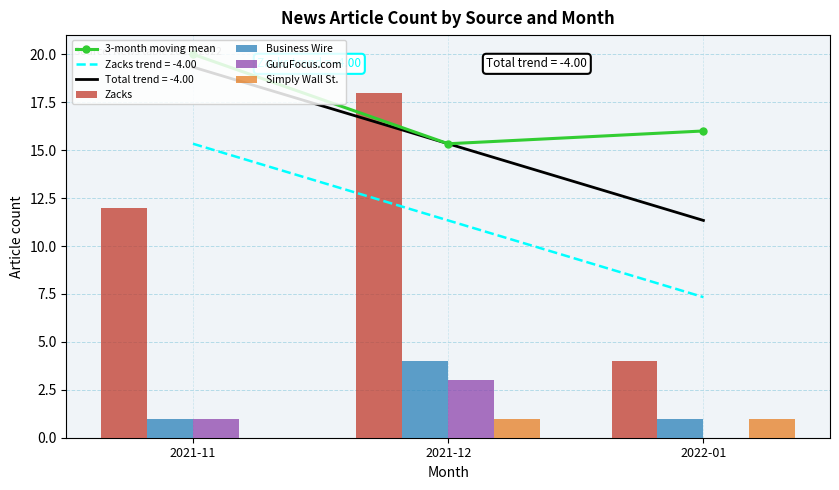

How many series are shown in this chart?

5